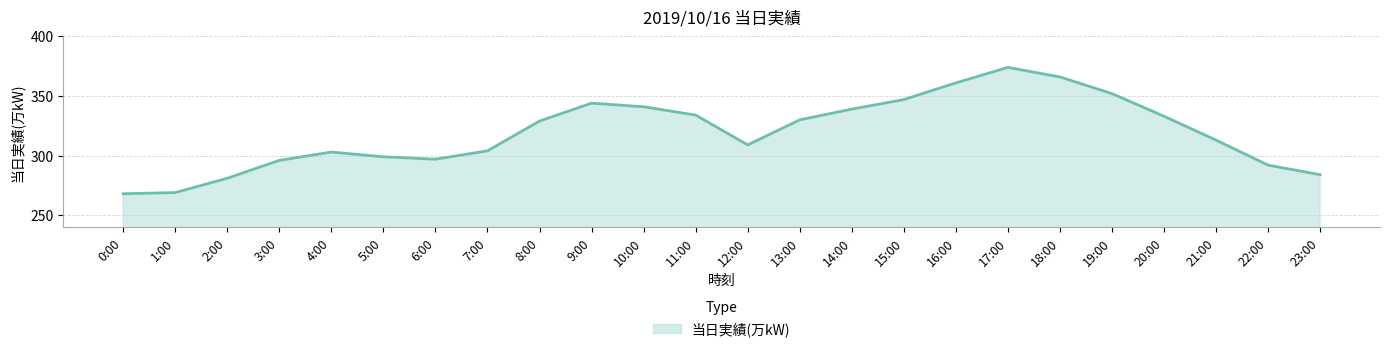

Which category has the highest value across all series?

17:00